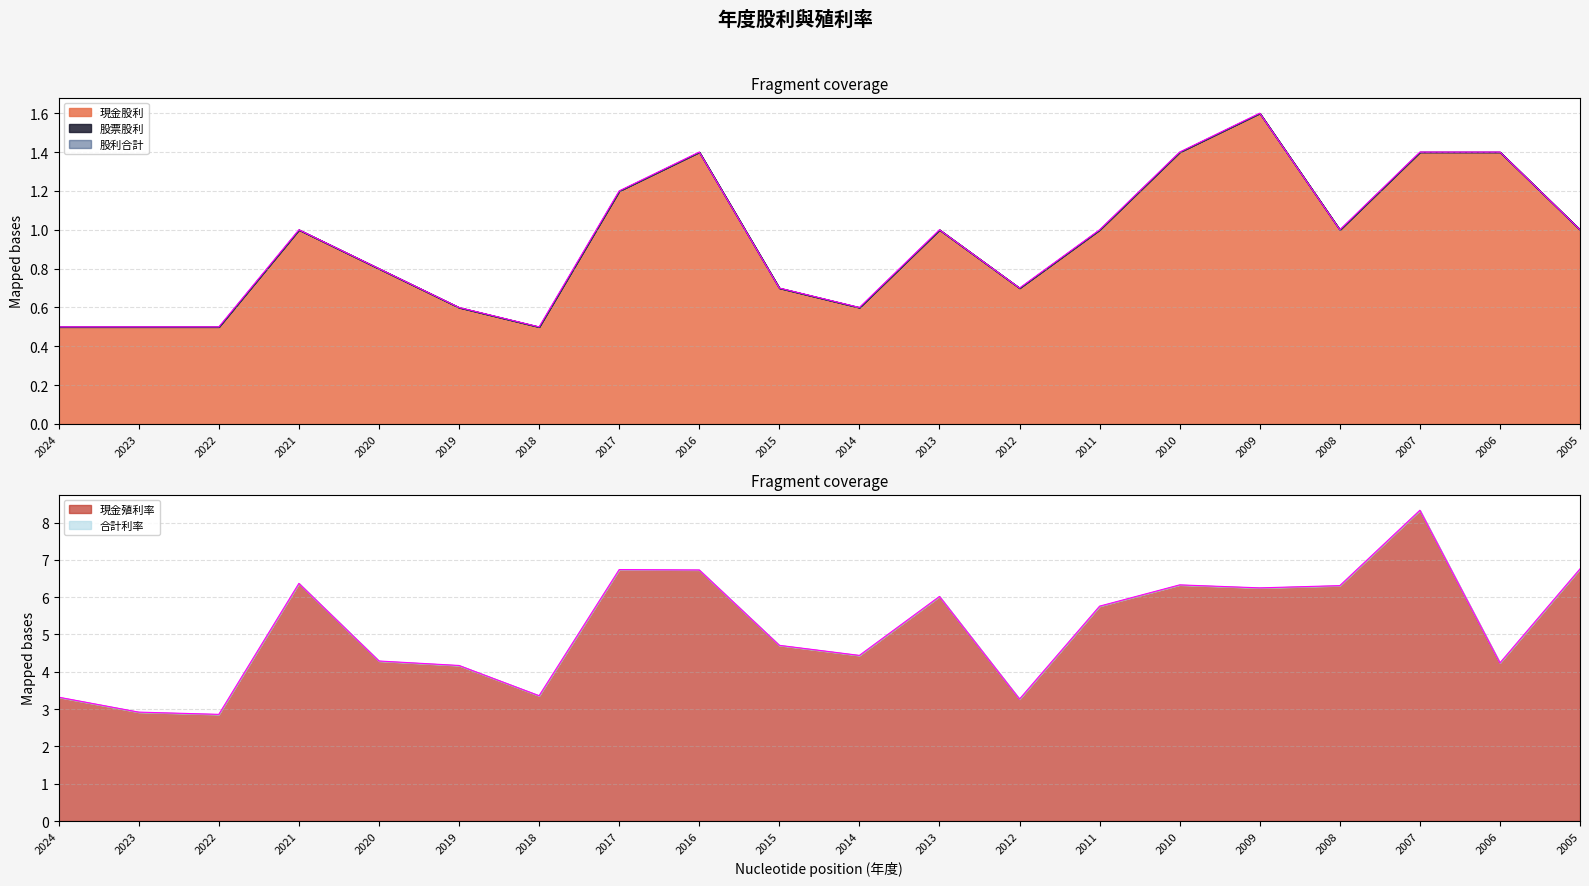

What is the sum of all 現金殖利率 values?

103.2